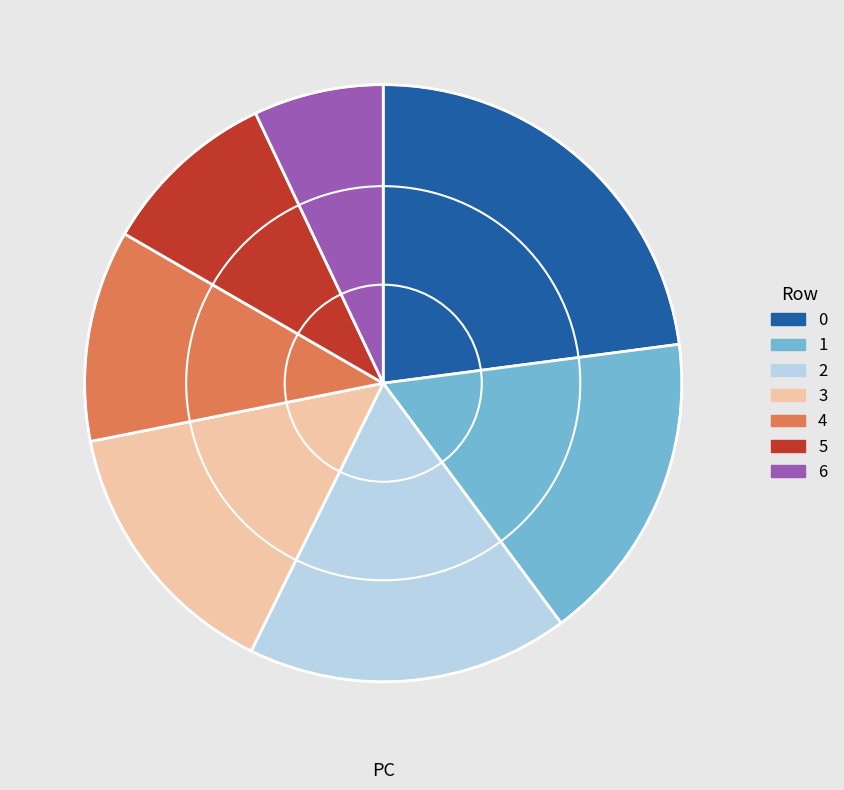

Do 5 and 4 together represent more than half of the pie?

No